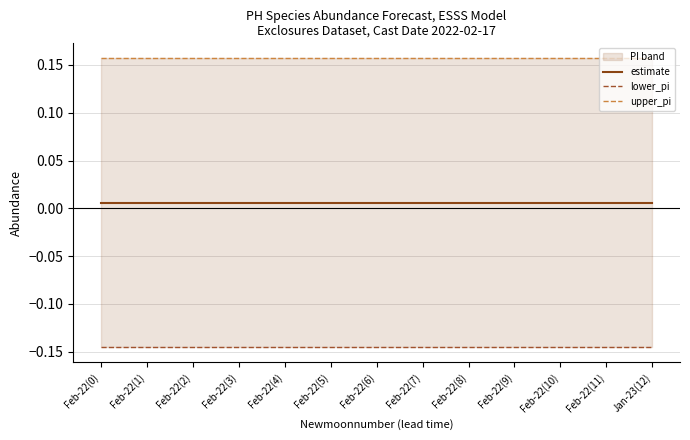

List the labels in order of upper_pi value, smallest first.

Feb-22(0), Feb-22(1), Feb-22(2), Feb-22(3), Feb-22(4), Feb-22(5), Feb-22(6), Feb-22(7), Feb-22(8), Feb-22(9), Feb-22(10), Feb-22(11), Jan-23(12)